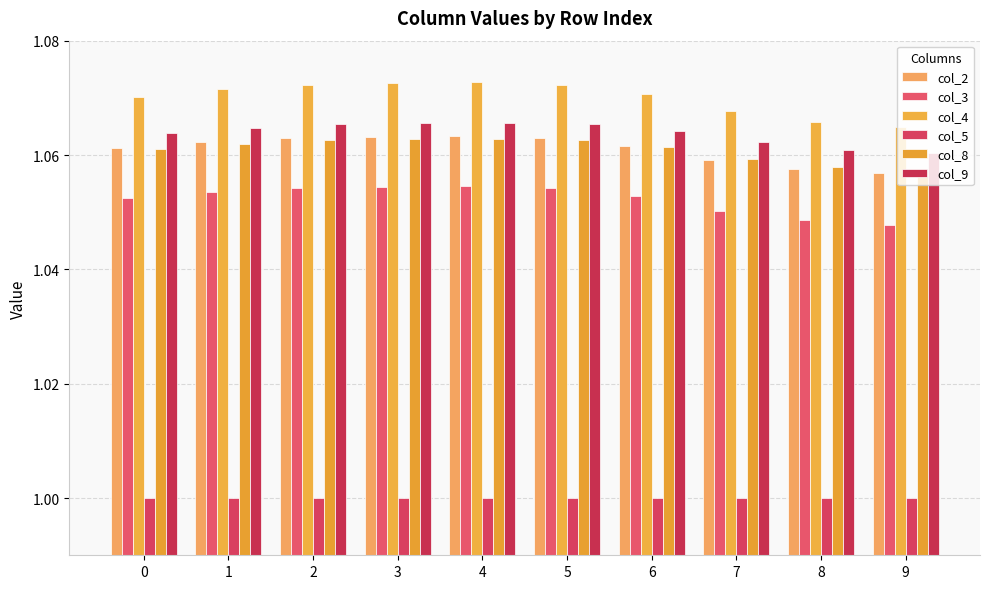

Read the col_8 value at 1.

1.1